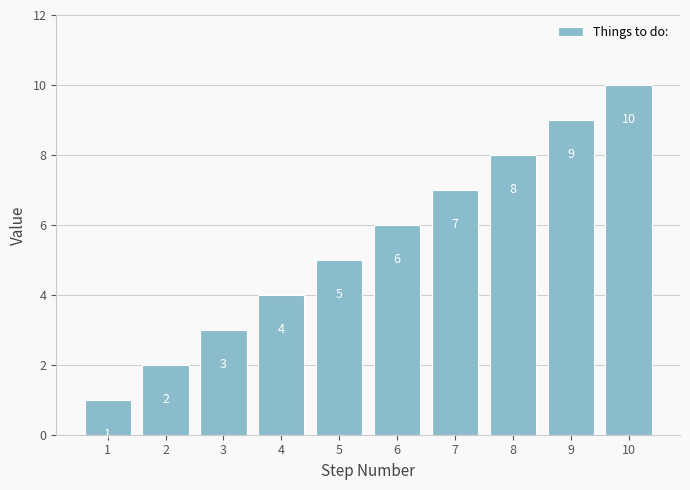

What is the value of the 9th bar from the left?

9